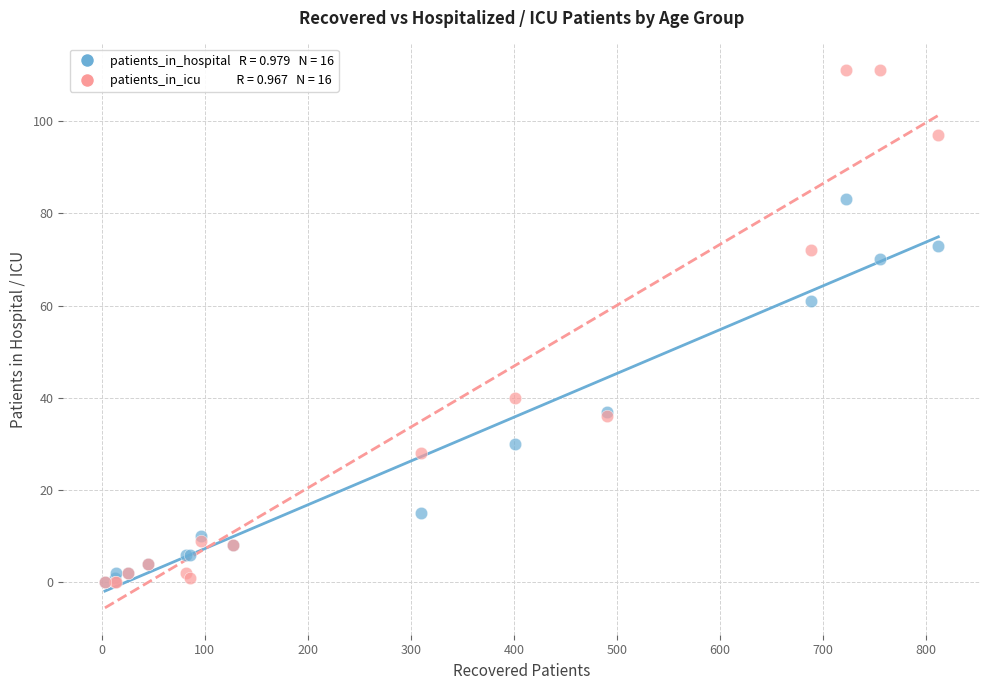

Across all series, what Y value is closest to 55?

61